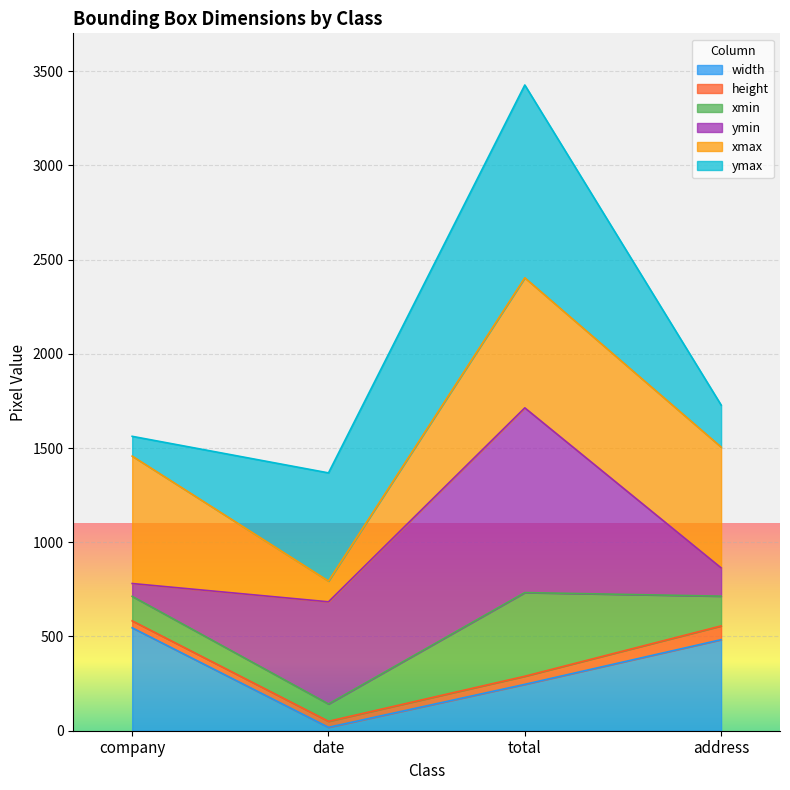

Which series changed the most between date and address?

xmax